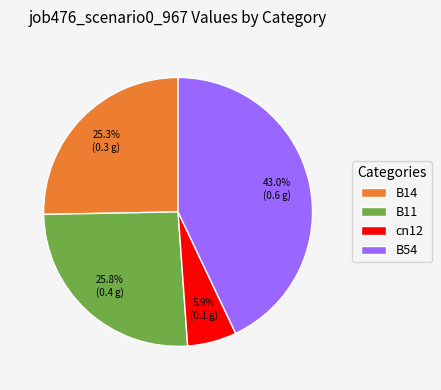

How much of the chart is everything except cn12?

94.1%